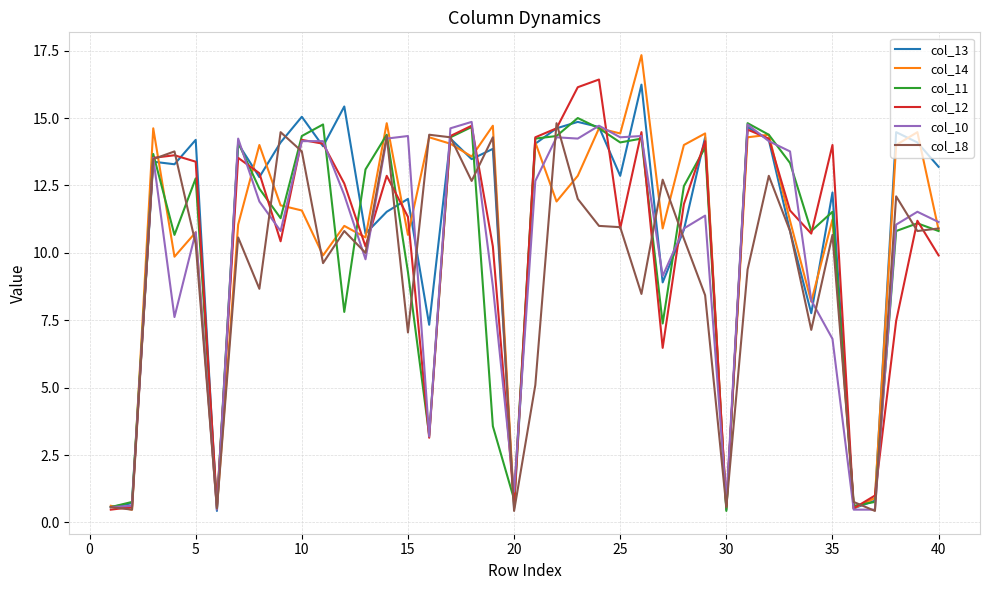

What is the minimum value shown in the chart?

0.4